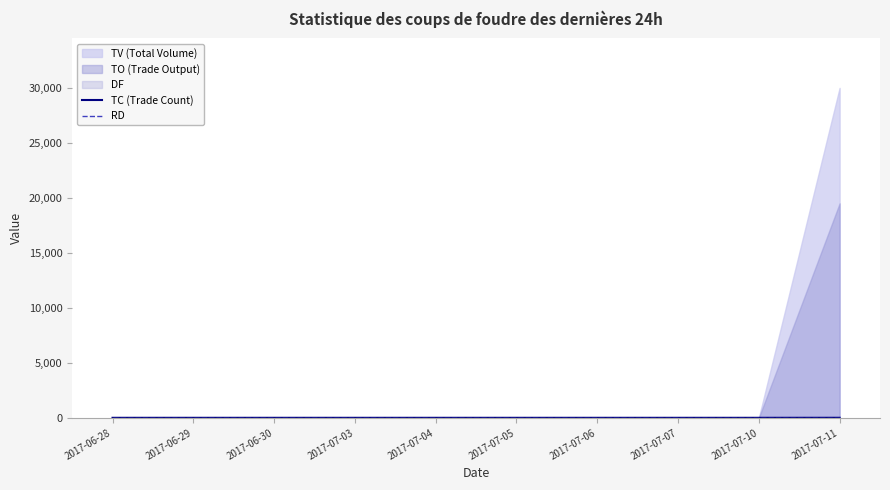

True or false: TC (Trade Count) and RD cross at least once.

False